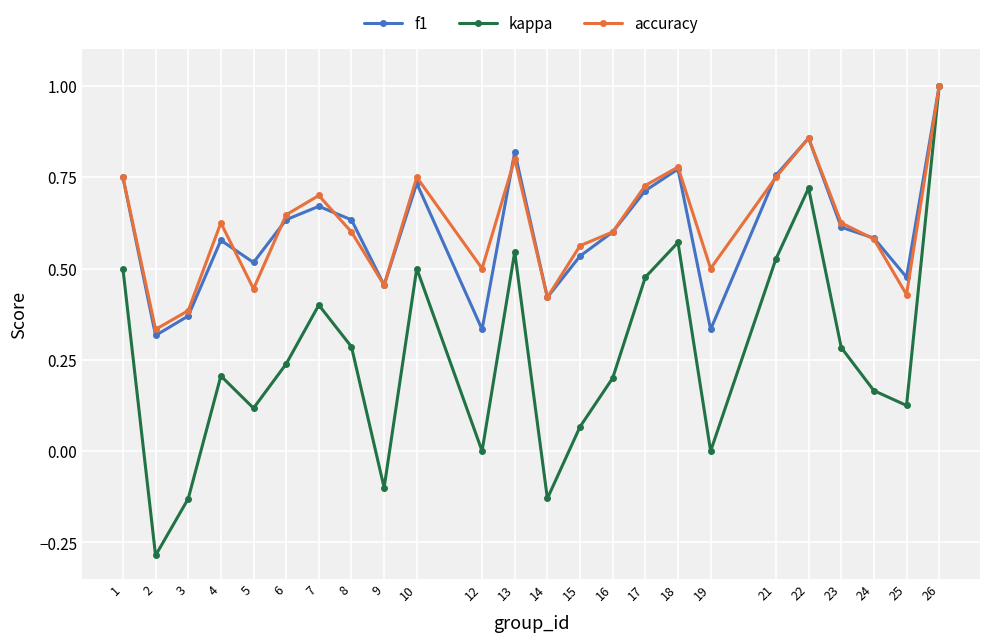

True or false: accuracy has a value of 0.2 at 21.

False